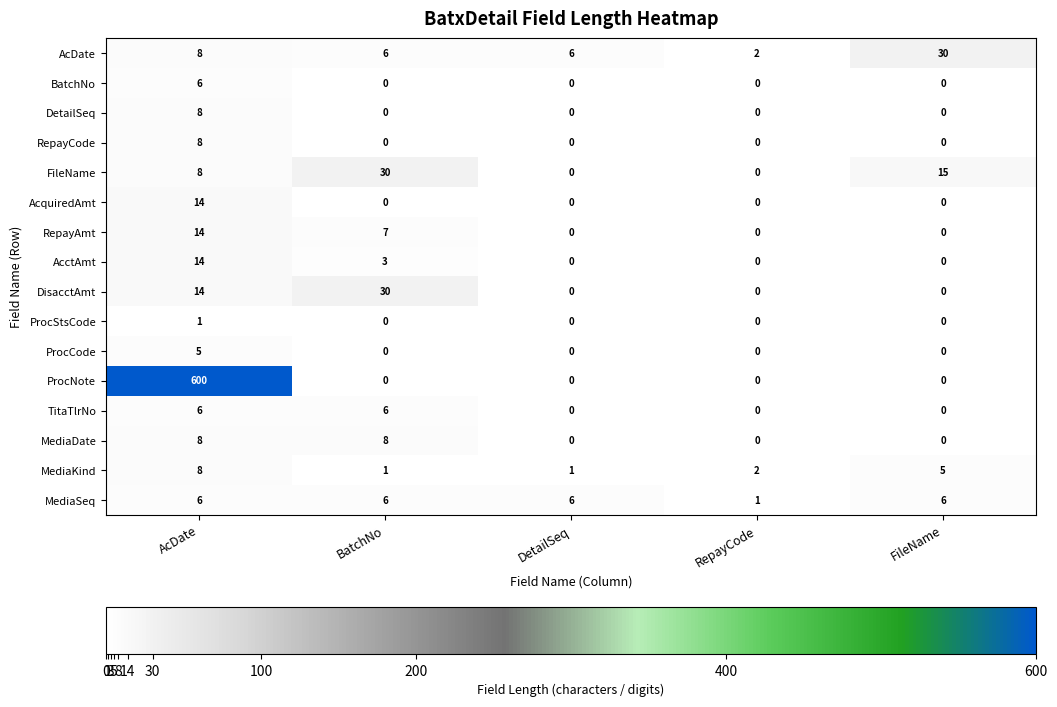

What is the difference between the maximum and minimum values in the MediaKind series?

7